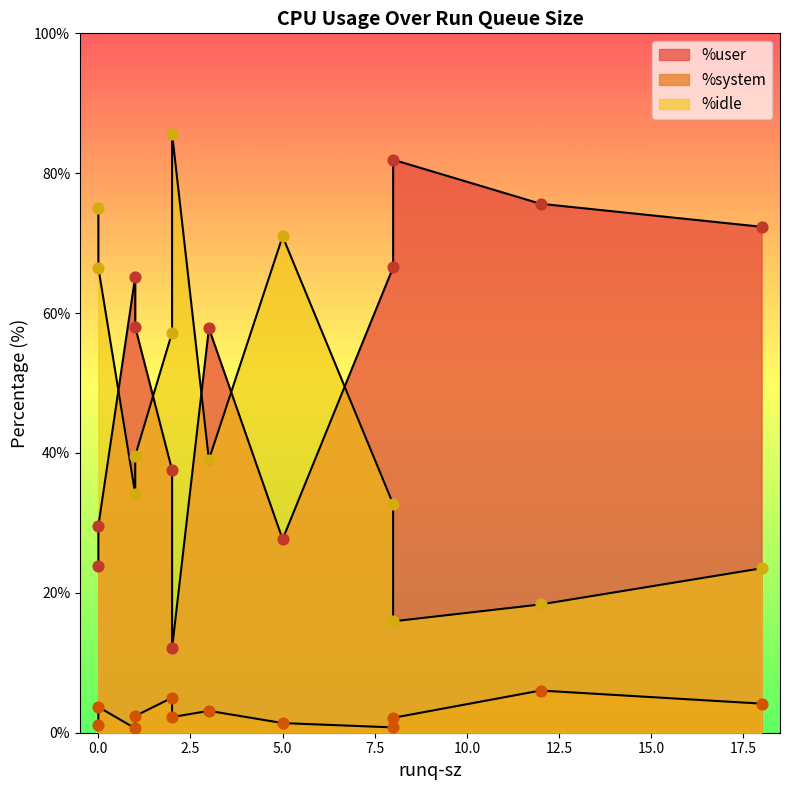

Which series has the largest total across all categories?

%user